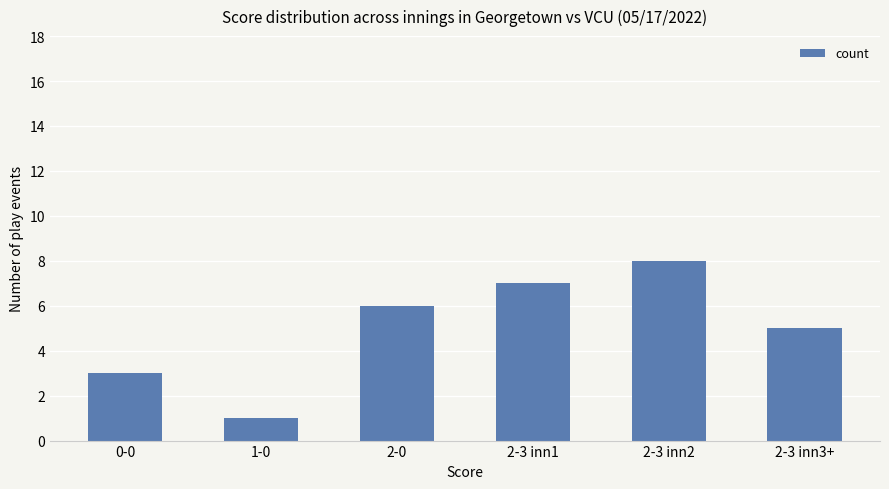

What is the value of the 6th bar from the left?

5